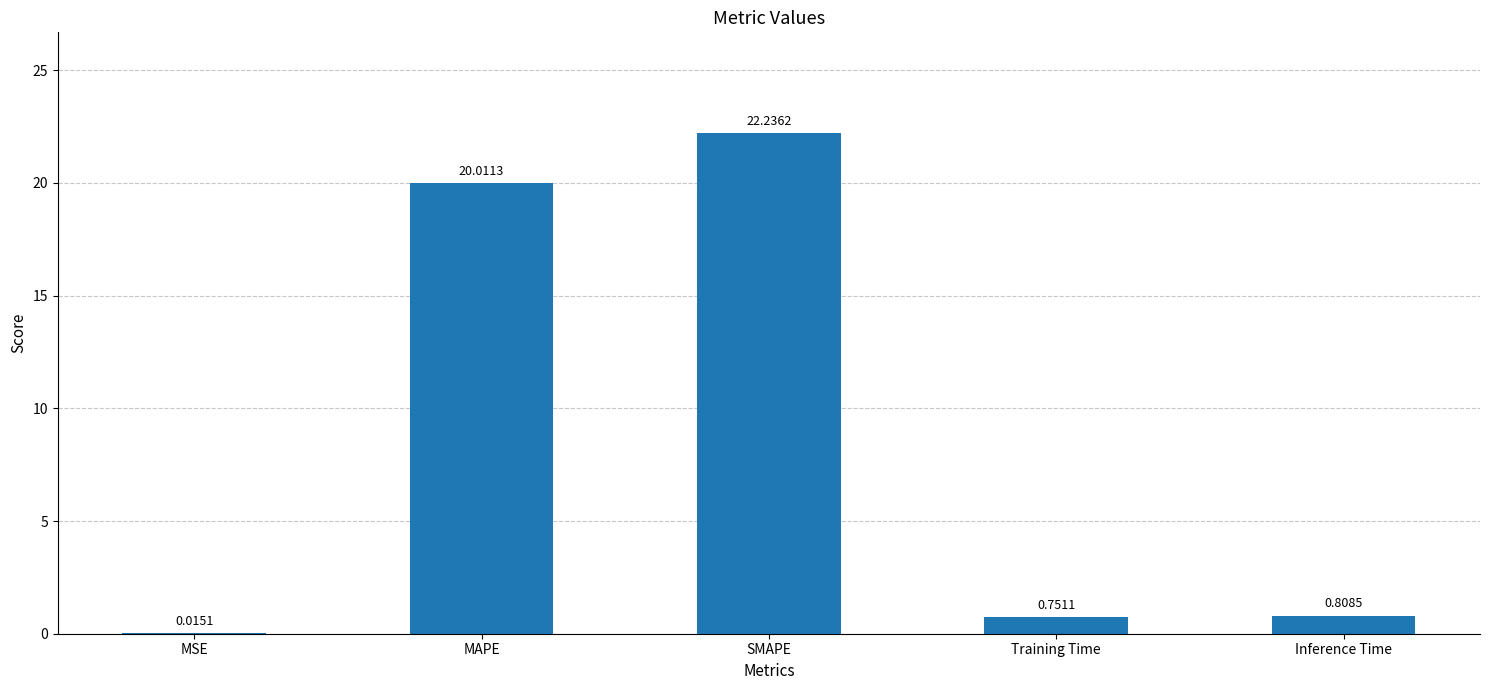

What is the change in value from MAPE to Training Time?

-19.3